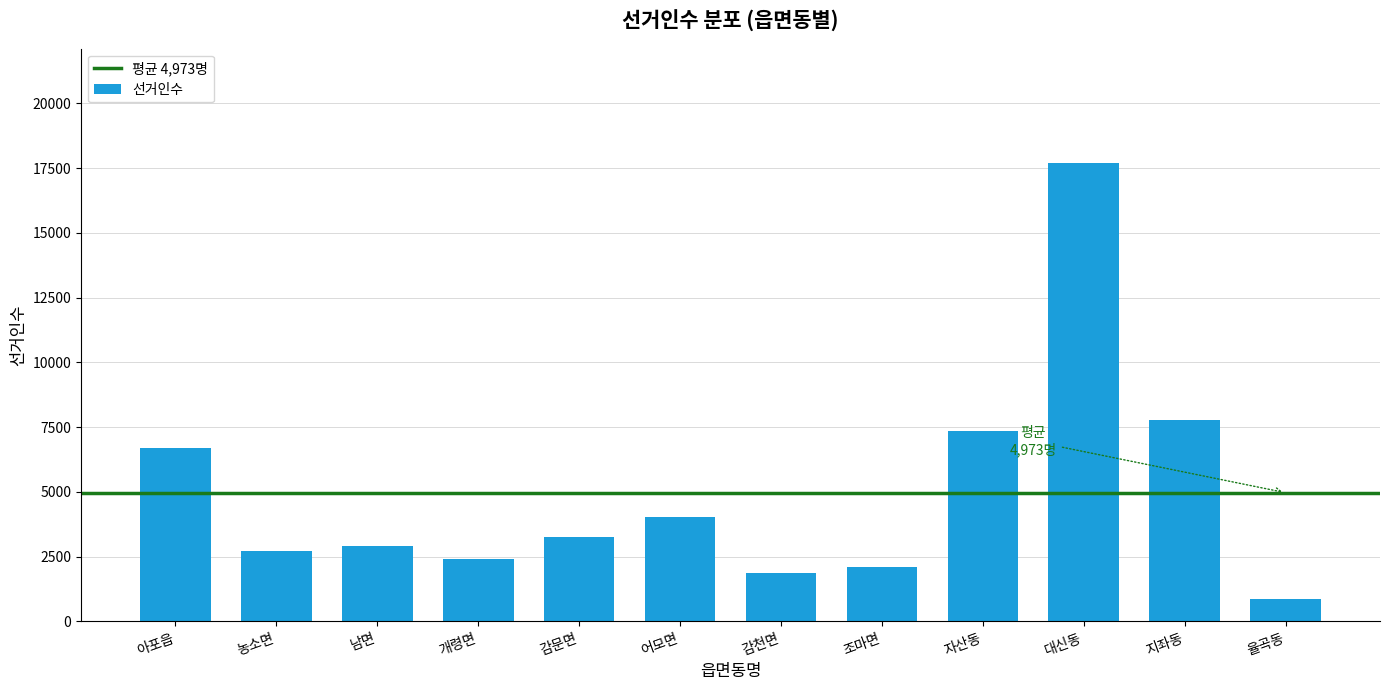

Reading left to right, what are all the values shown in this chart?

6682	2707	2931	2411	3247	4024	1862	2115	7337	17692	7789	875